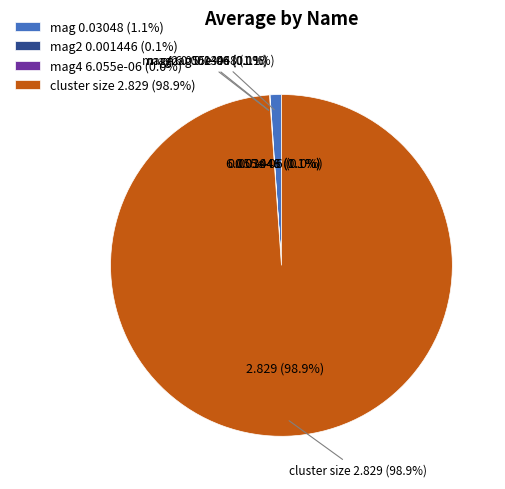

Which has a higher value, mag or mag4?

mag